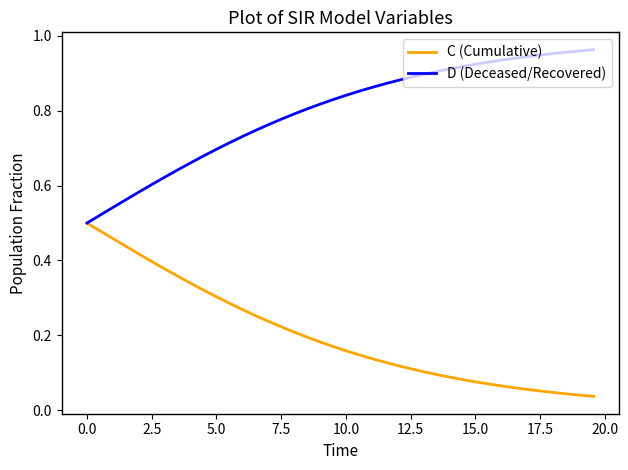

How many lines are shown in the chart?

2